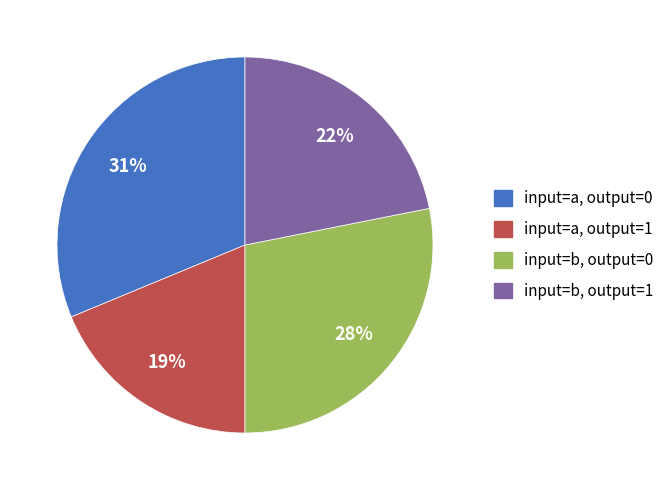

Combined, do input=a, output=1 and input=b, output=1 account for over 50%?

No